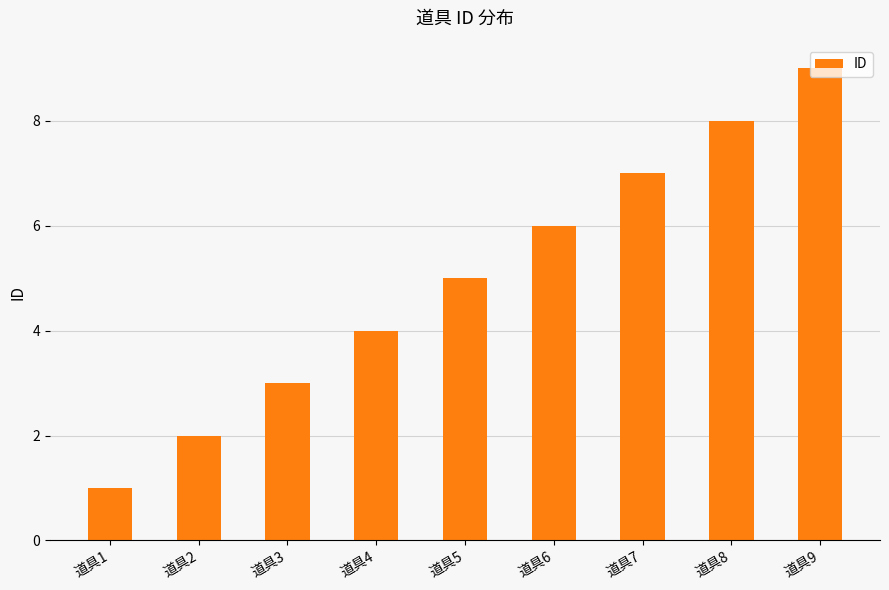

The chart shows a value of 3 at 道具3. True or false?

True